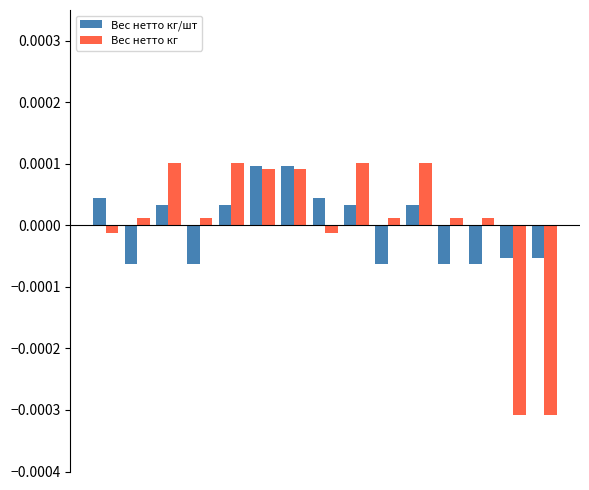

How many bars are there in total?

30